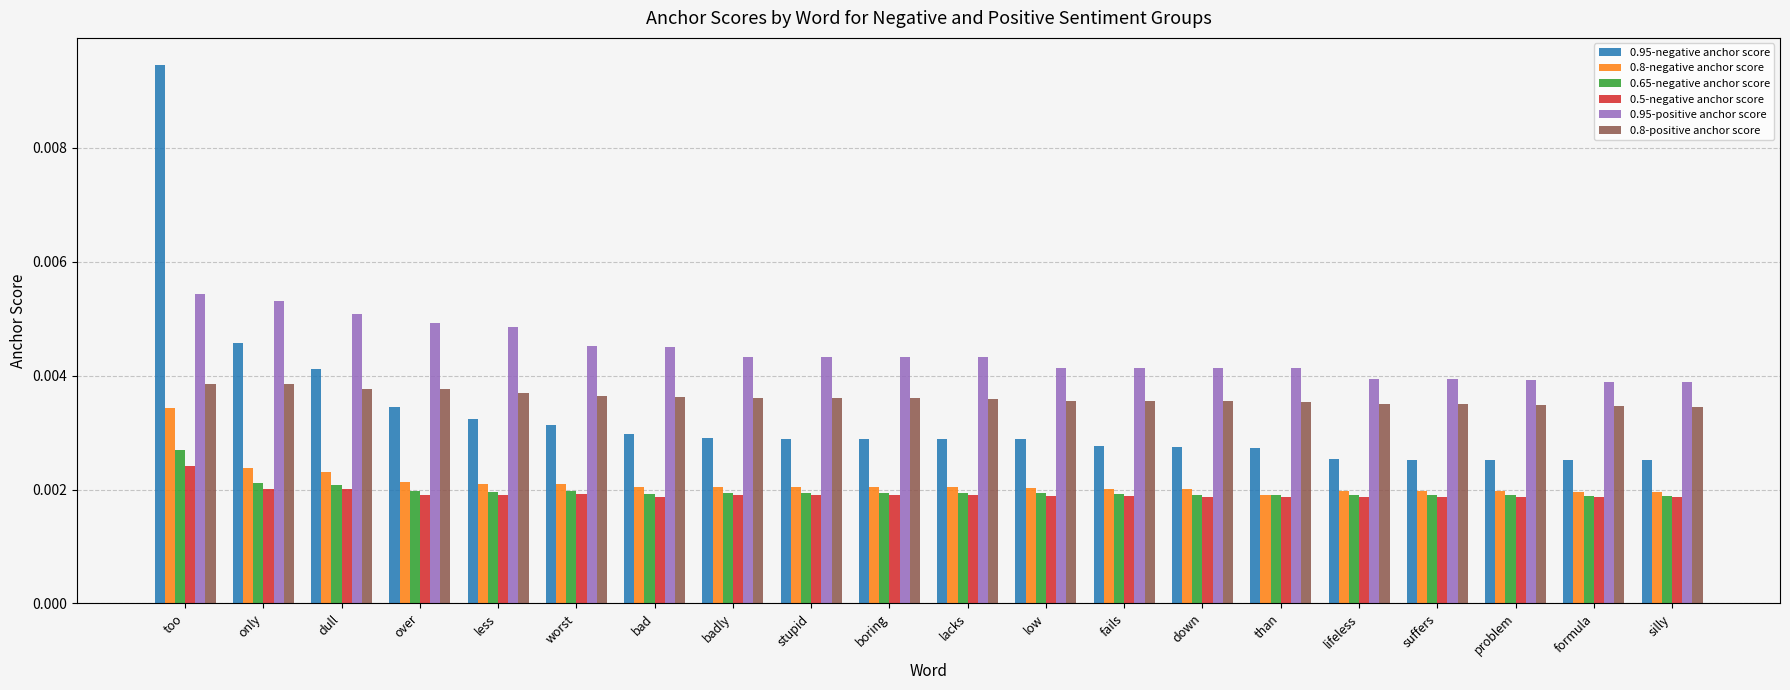

Count the 0.65-negative anchor score values in the range 0 to 1.

20